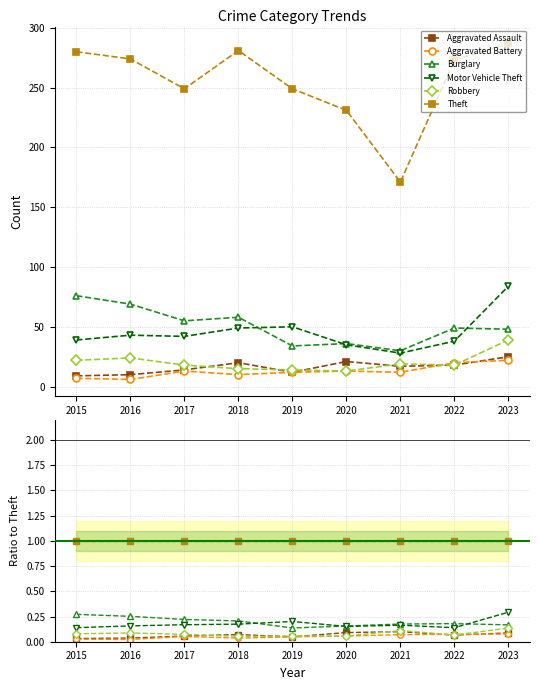

Is it true that Aggravated Battery equals 0.1 at 2019?

False